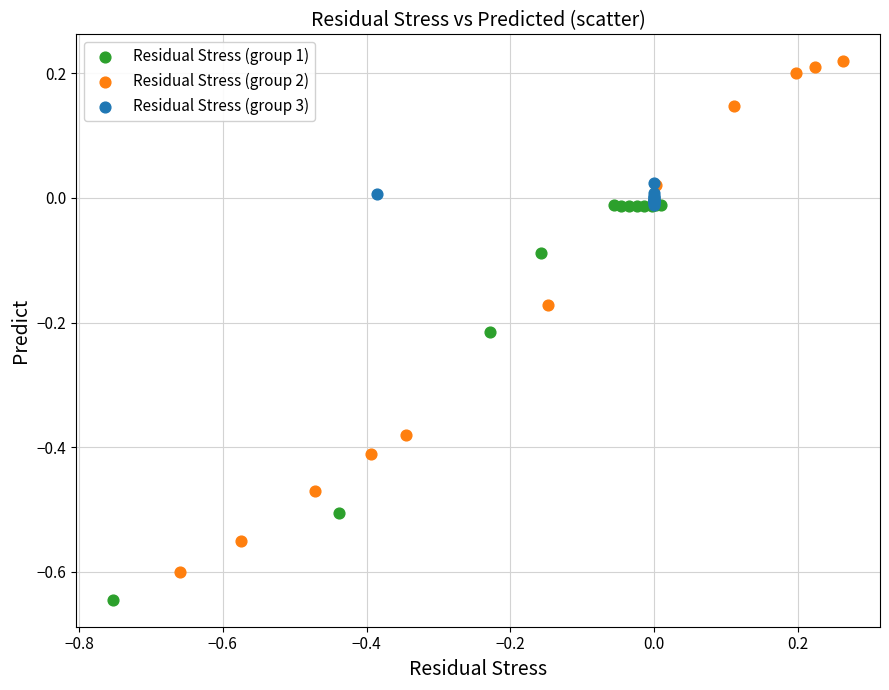

What are all the series names shown in the legend?

Residual Stress (group 1), Residual Stress (group 2), Residual Stress (group 3)